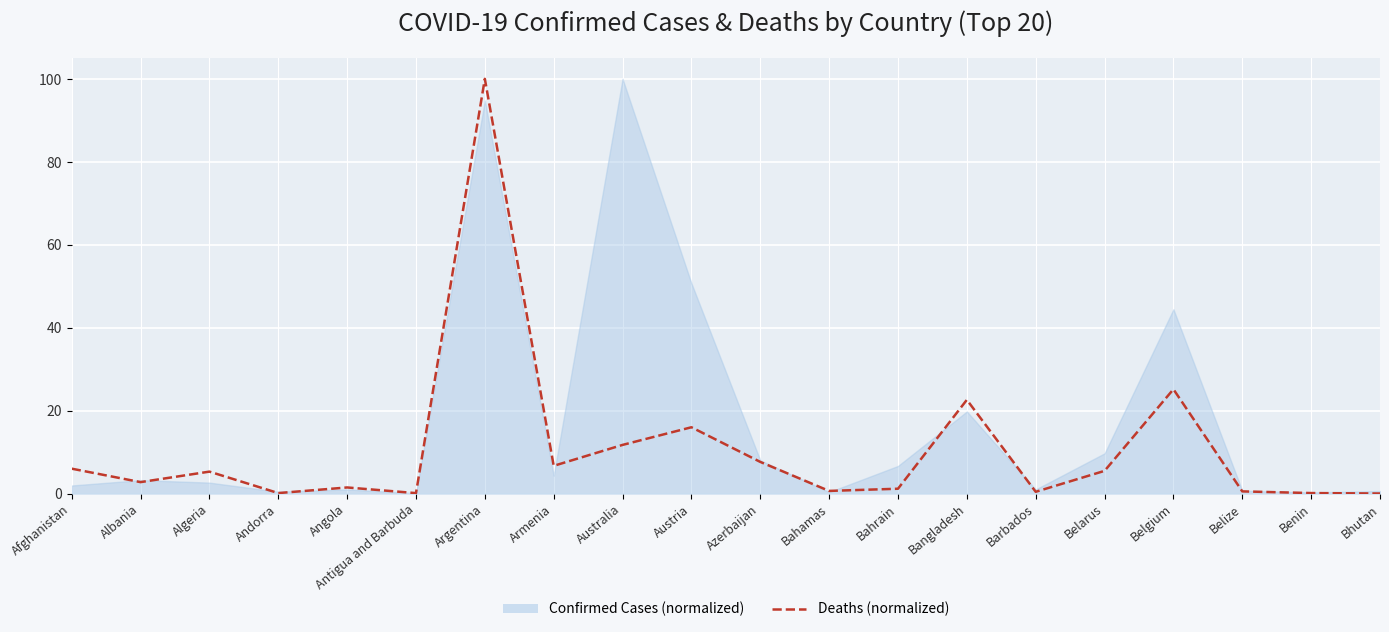

Reading right to left, transcribe all the data shown in this chart.

Bhutan=0.0	Benin=0.1	Belize=0.5	Belgium=25.2	Belarus=5.5	Barbados=0.4	Bangladesh=22.6	Bahrain=1.2	Bahamas=0.6	Azerbaijan=7.6	Austria=16.0	Australia=11.7	Armenia=6.7	Argentina=100.0	Antigua and Barbuda=0.1	Angola=1.5	Andorra=0.1	Algeria=5.3	Albania=2.8	Afghanistan=6.0